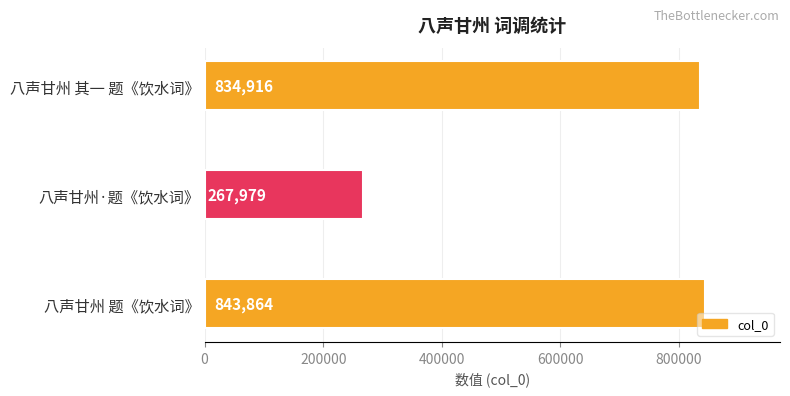

Approximately how many times larger is the value at 八声甘州 题《饮水词》 compared to 八声甘州·题《饮水词》?

3.1